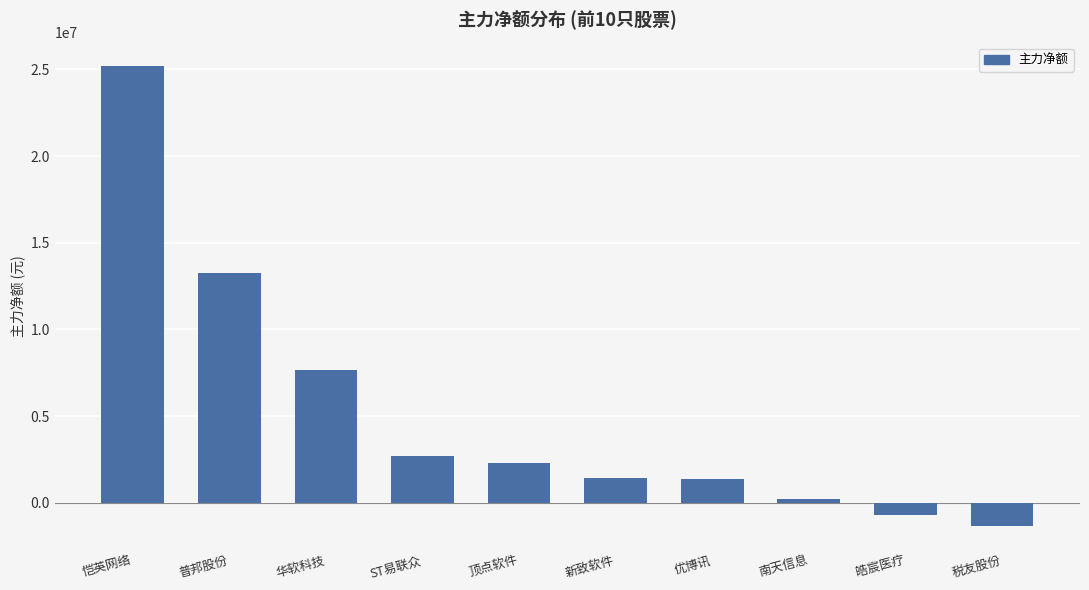

Does the chart contain any negative values?

Yes